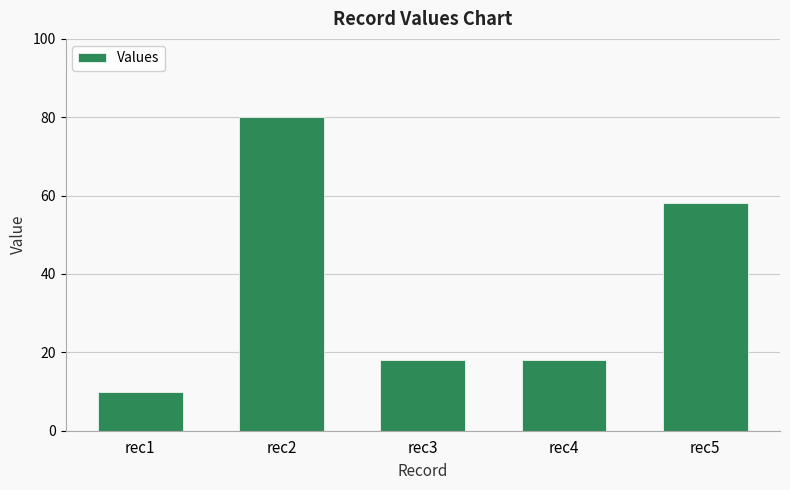

Reading left to right, extract all data points from this chart.

10	80	18	18	58